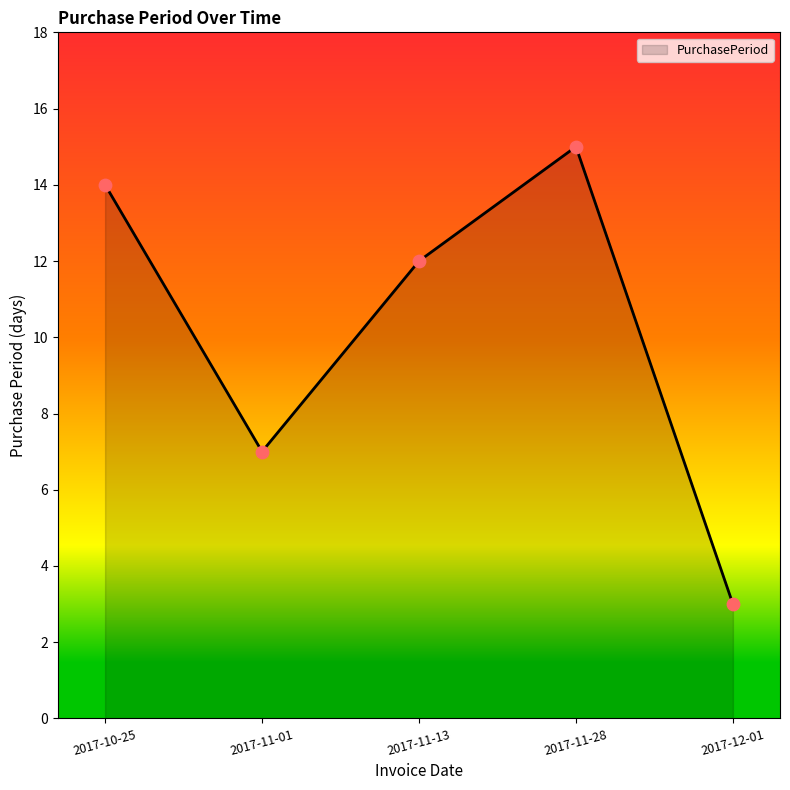

Which has a higher value, 2017-11-13 or 2017-11-01?

2017-11-13